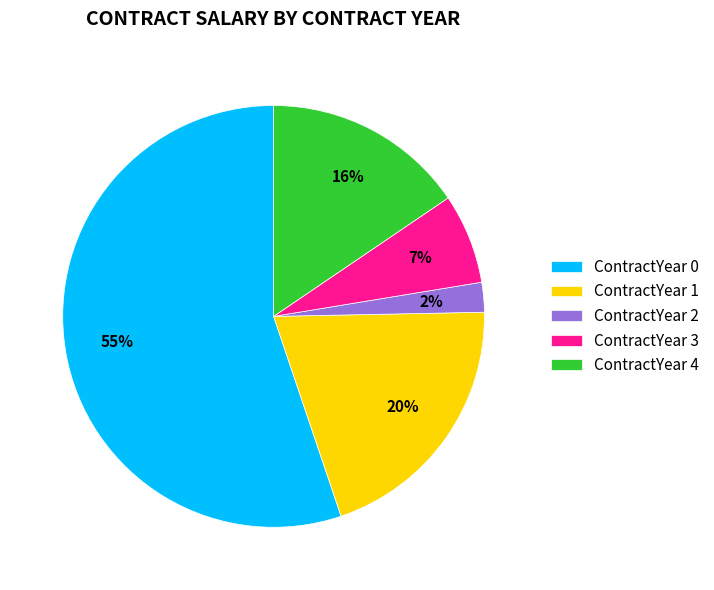

What percentage is the ContractYear 3 slice, to the nearest percent?

7%